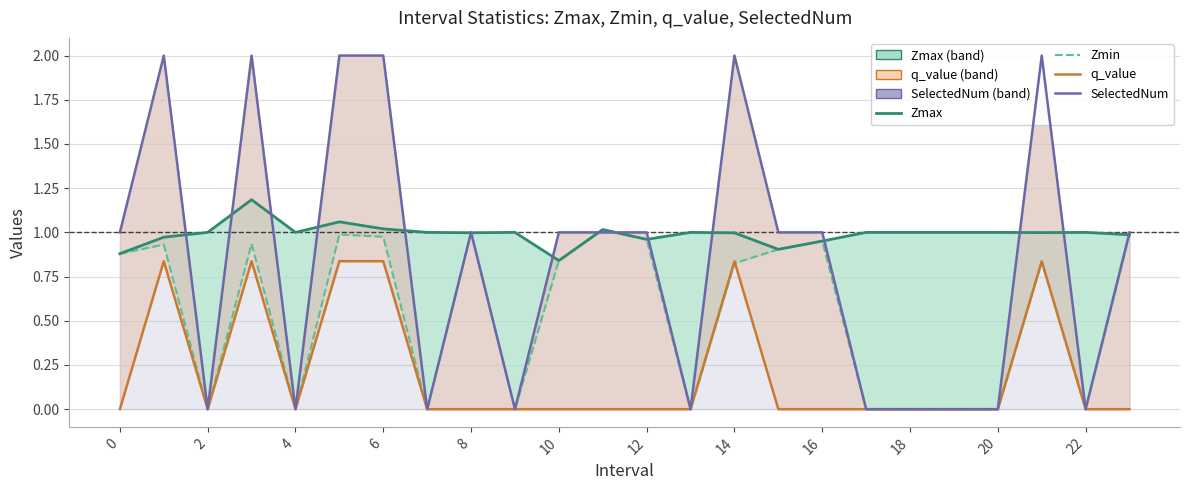

How many positive values does the SelectedNum series have?

14